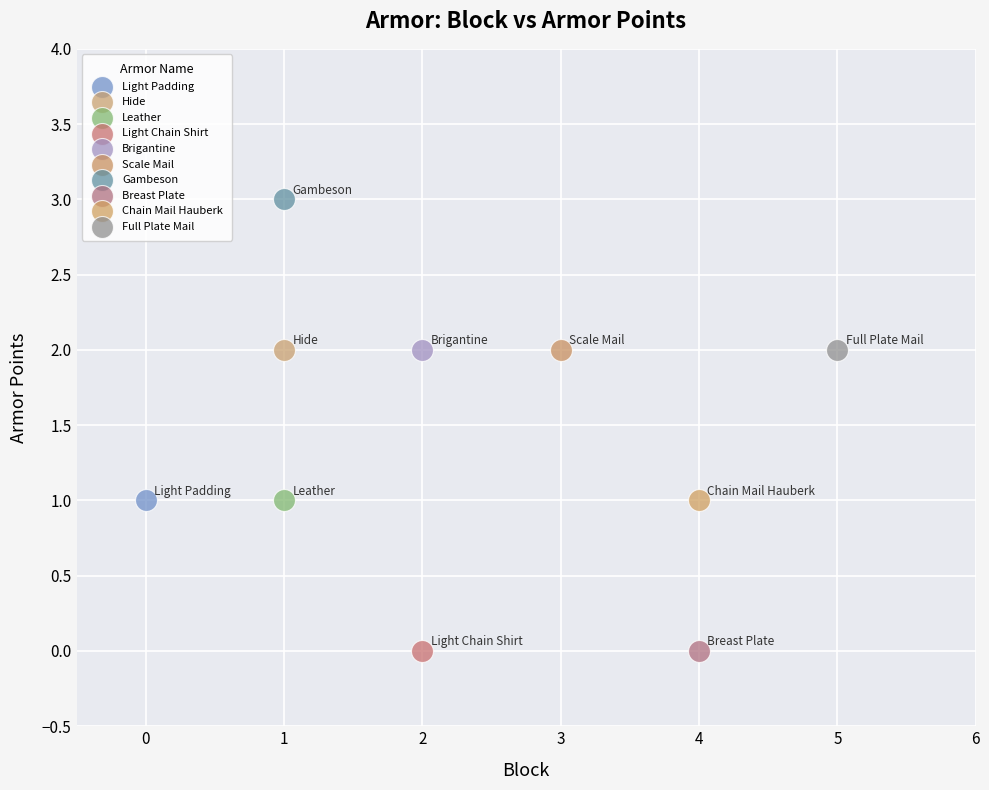

Which series reaches the maximum Y coordinate?

Gambeson